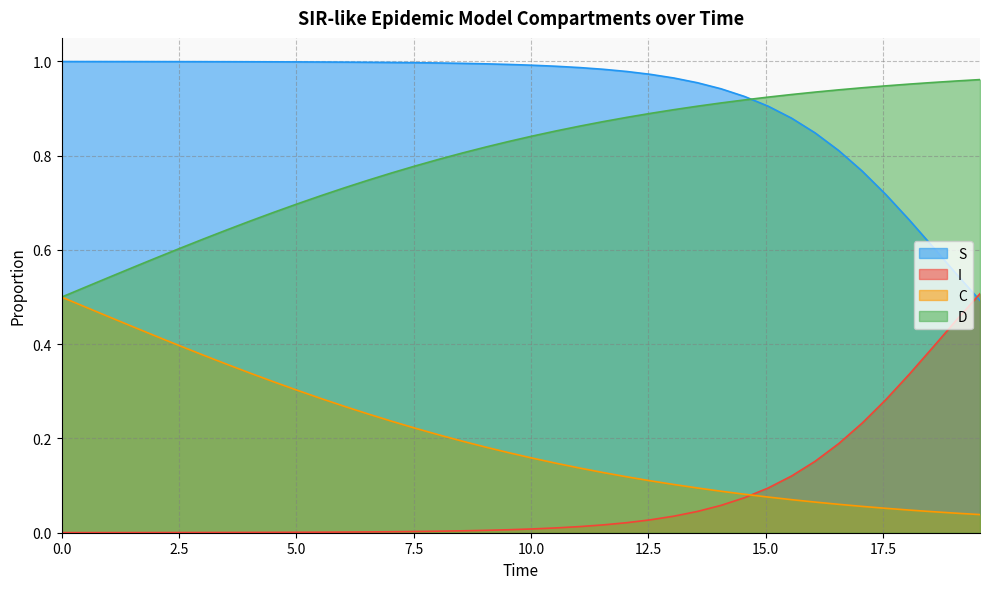

How many lines are shown in the chart?

4